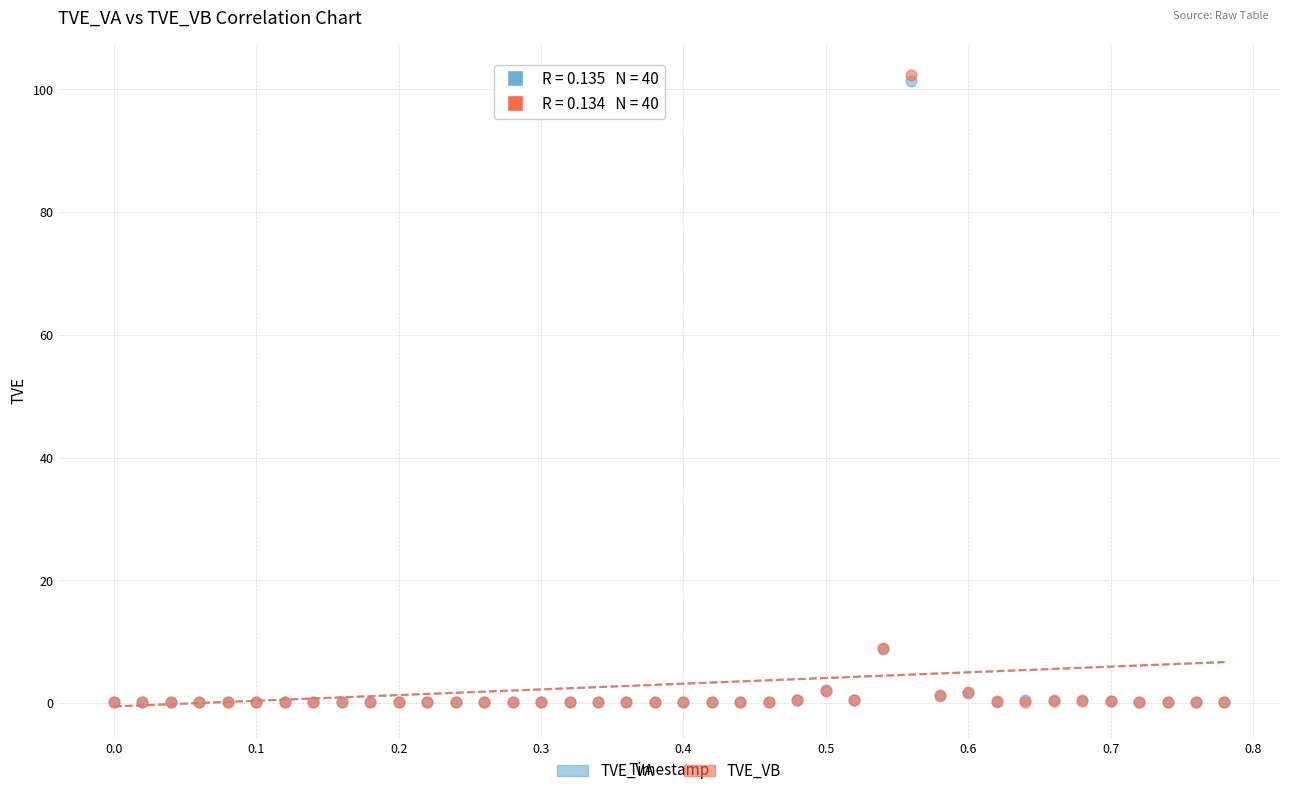

What are all the series names shown in the legend?

TVE_VA, TVE_VB